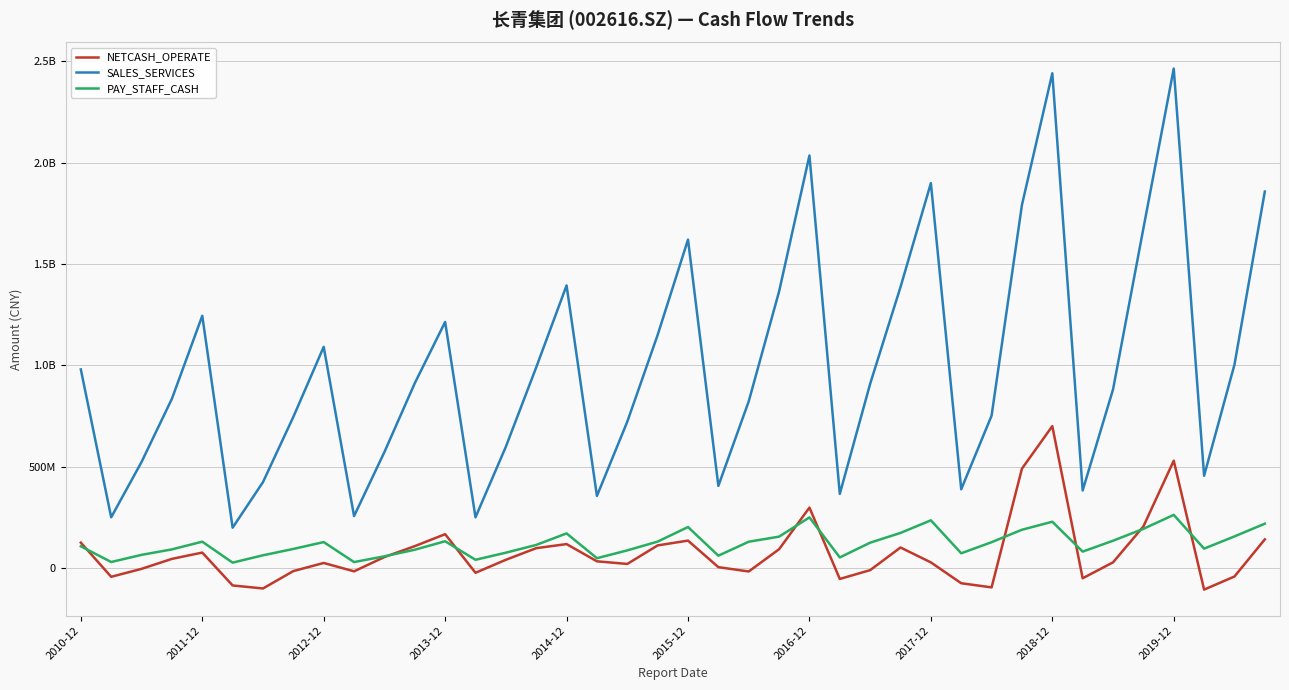

What are all the series names shown in the legend?

NETCASH_OPERATE, SALES_SERVICES, PAY_STAFF_CASH